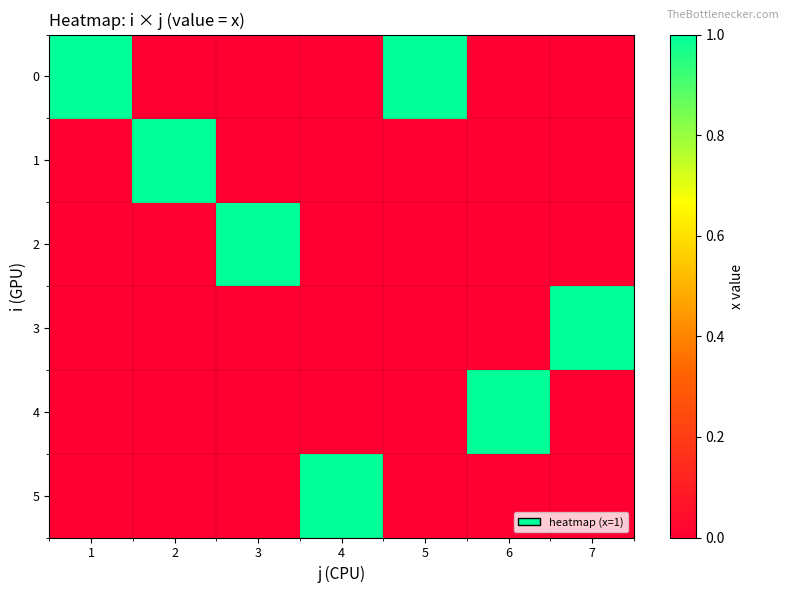

How many data points does each series have?

7